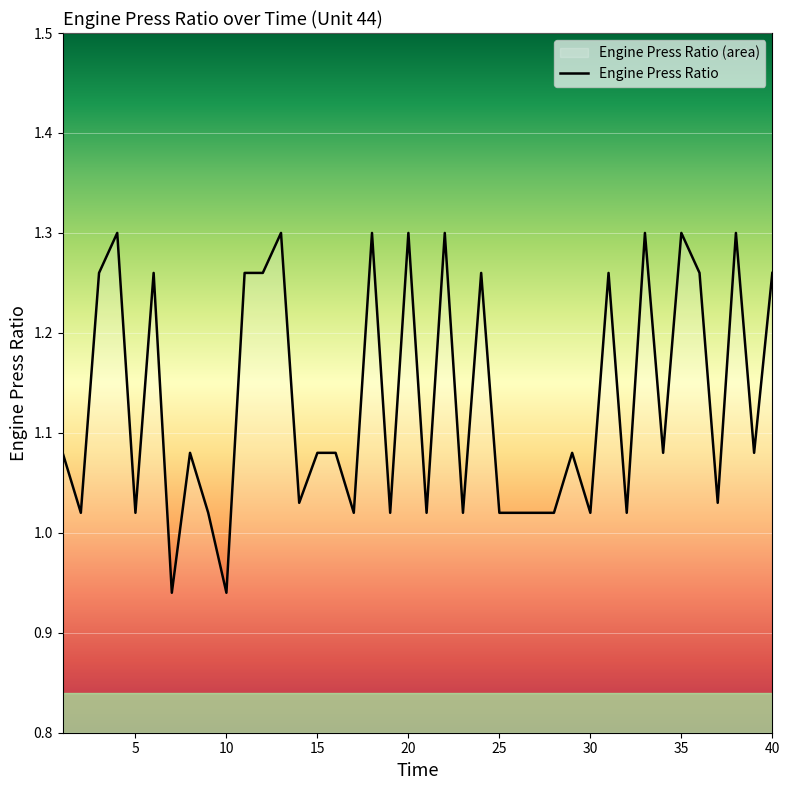

True or false: the data shows 1.5 at 8.

False